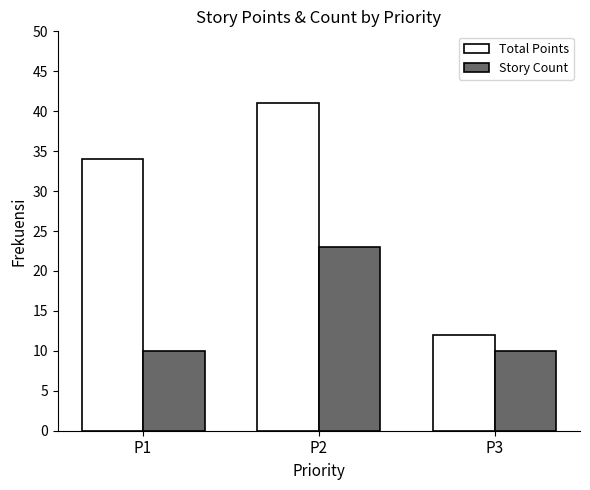

Read the Total Points value at P1, to the nearest 10.

30